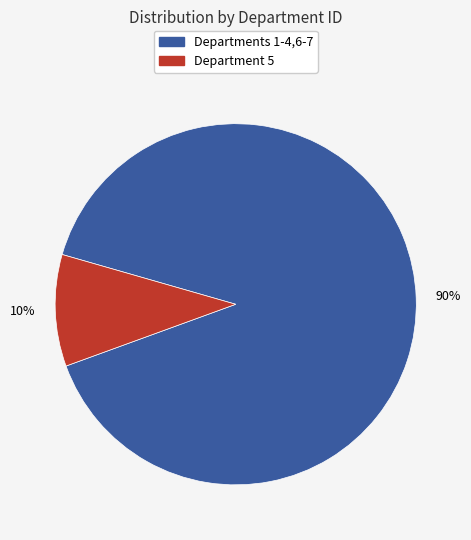

To the nearest percent, what is the average slice percentage?

50%